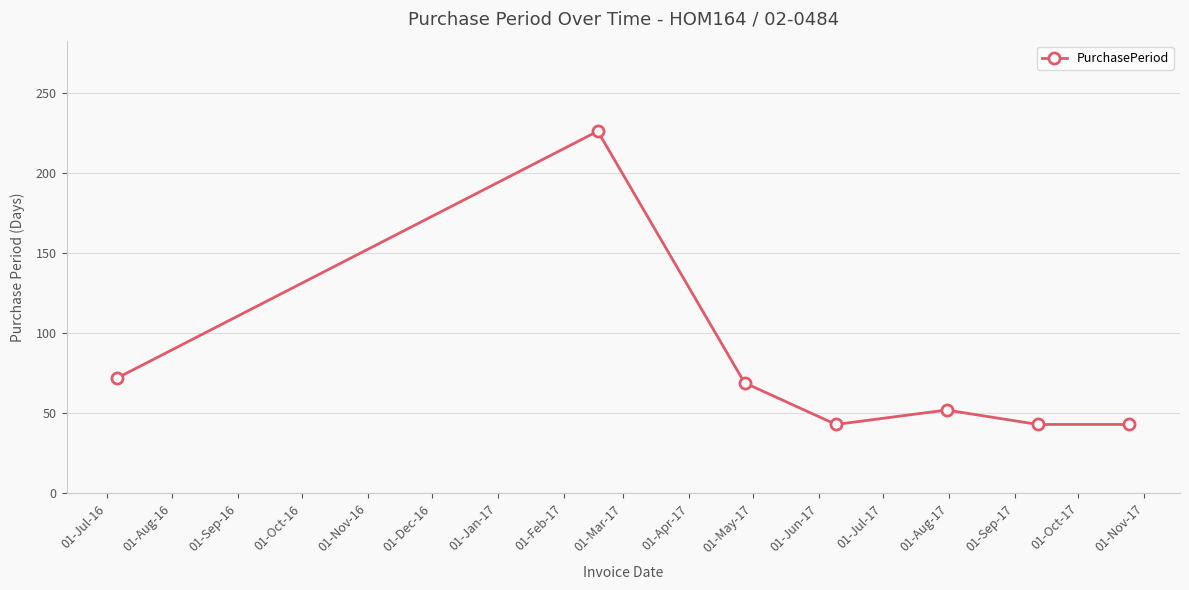

How many interior local peaks (higher than both neighbors) does the data have?

2